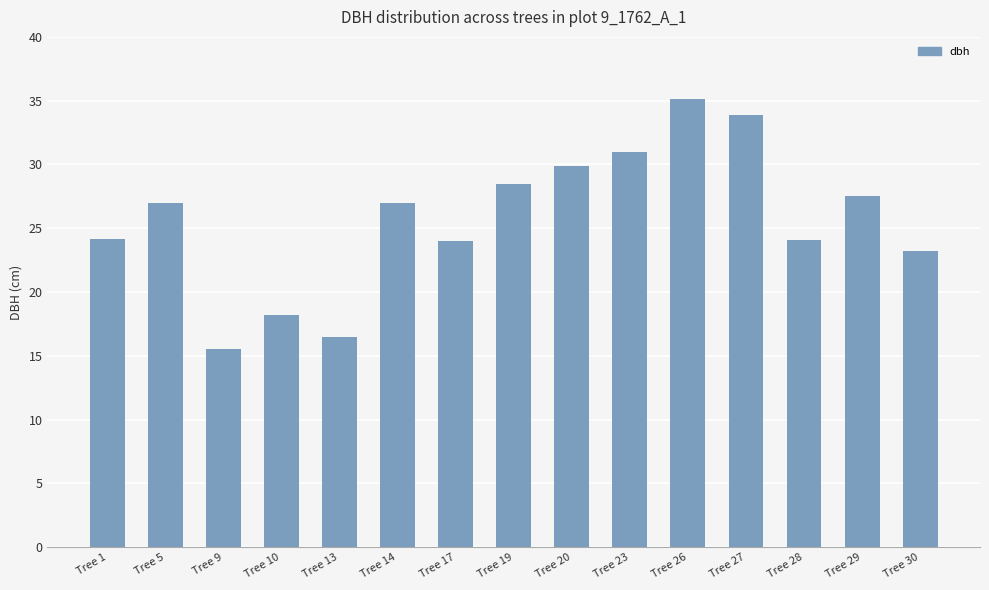

What is the average value?

25.7